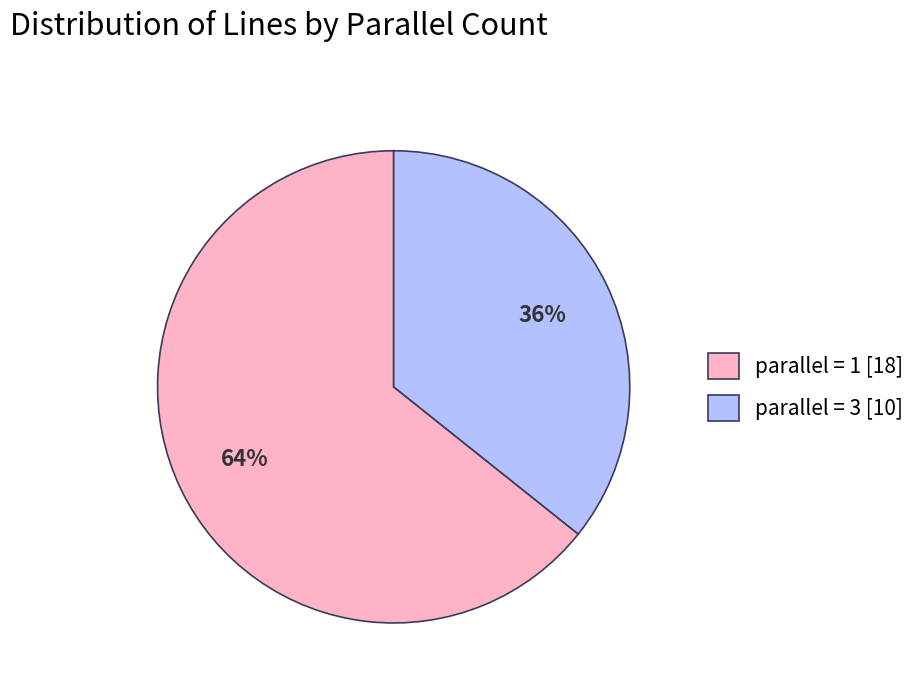

Which slice is the smallest?

parallel = 3 [10]